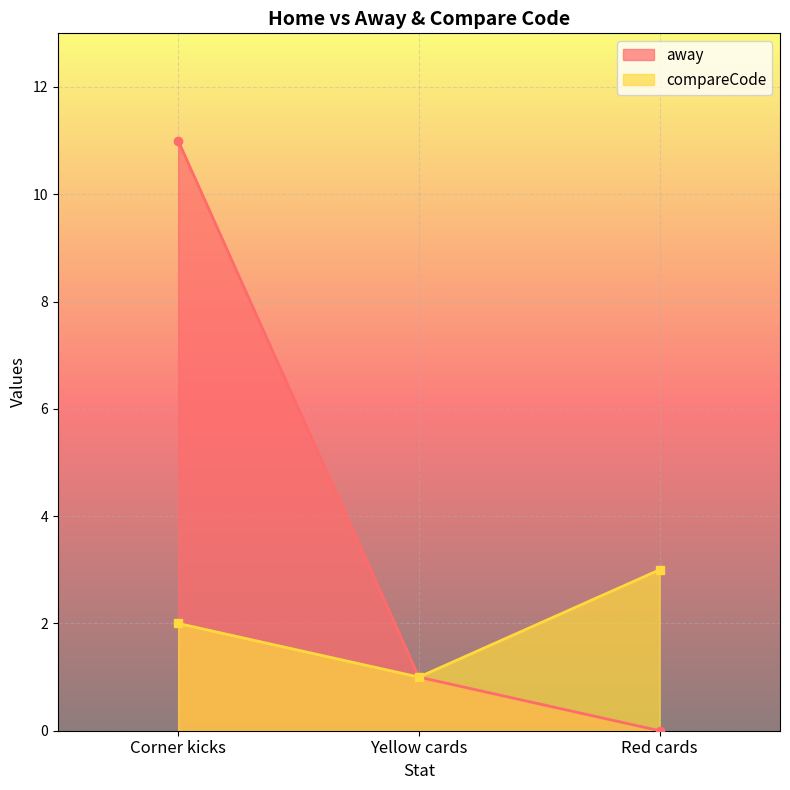

Read the compareCode value at Yellow cards.

1